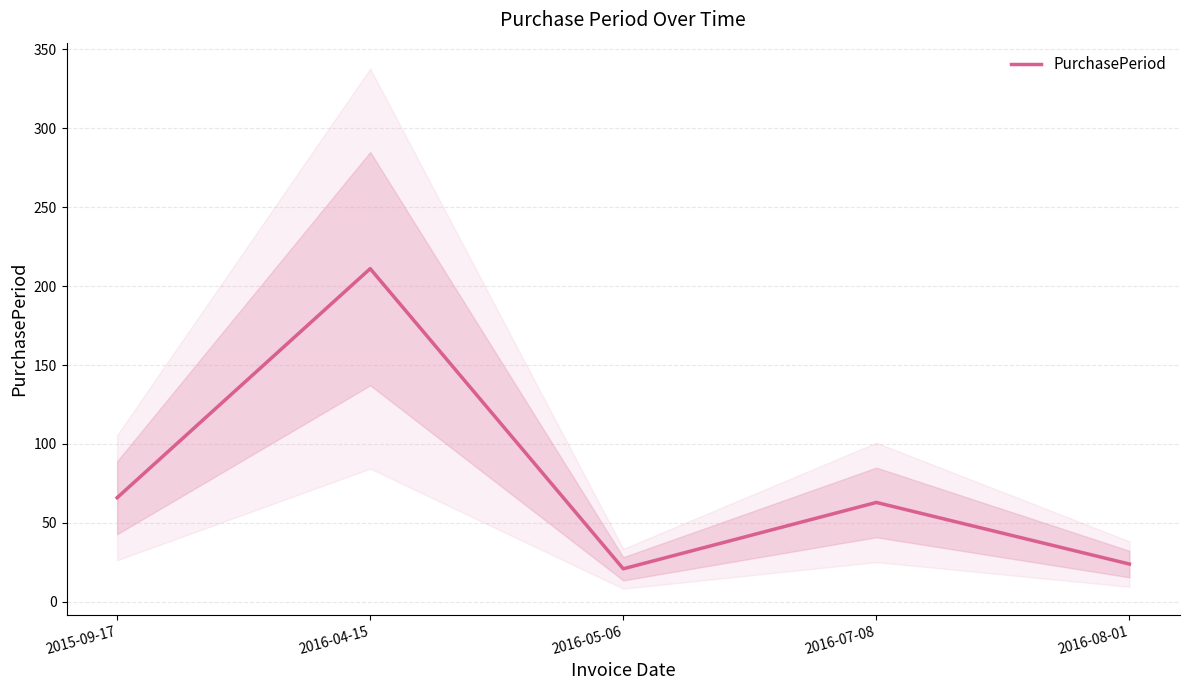

How many interior local peaks (higher than both neighbors) does the data have?

2